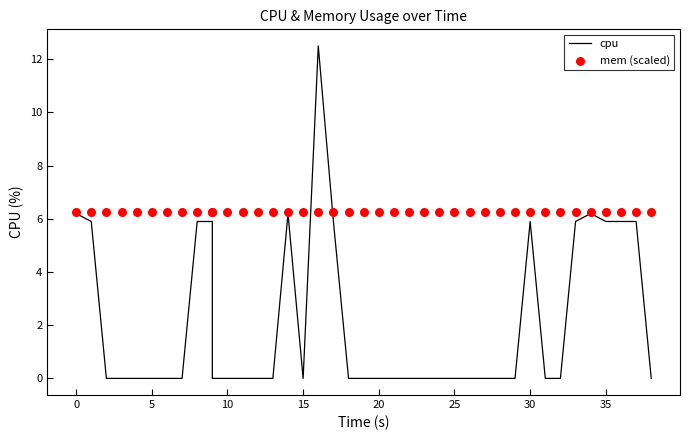

Is the value of mem (scaled) at 31 greater than the value of cpu at 22?

Yes